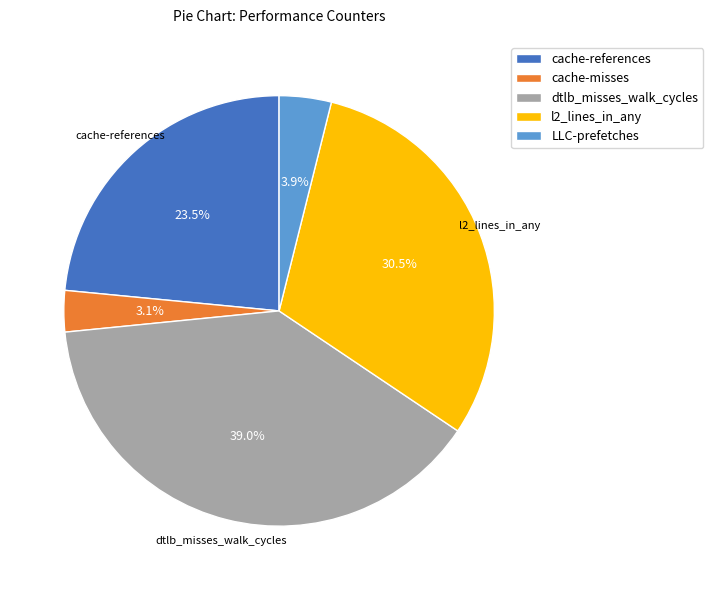

To the nearest percent, what is the combined percentage of cache-misses and cache-references?

27%